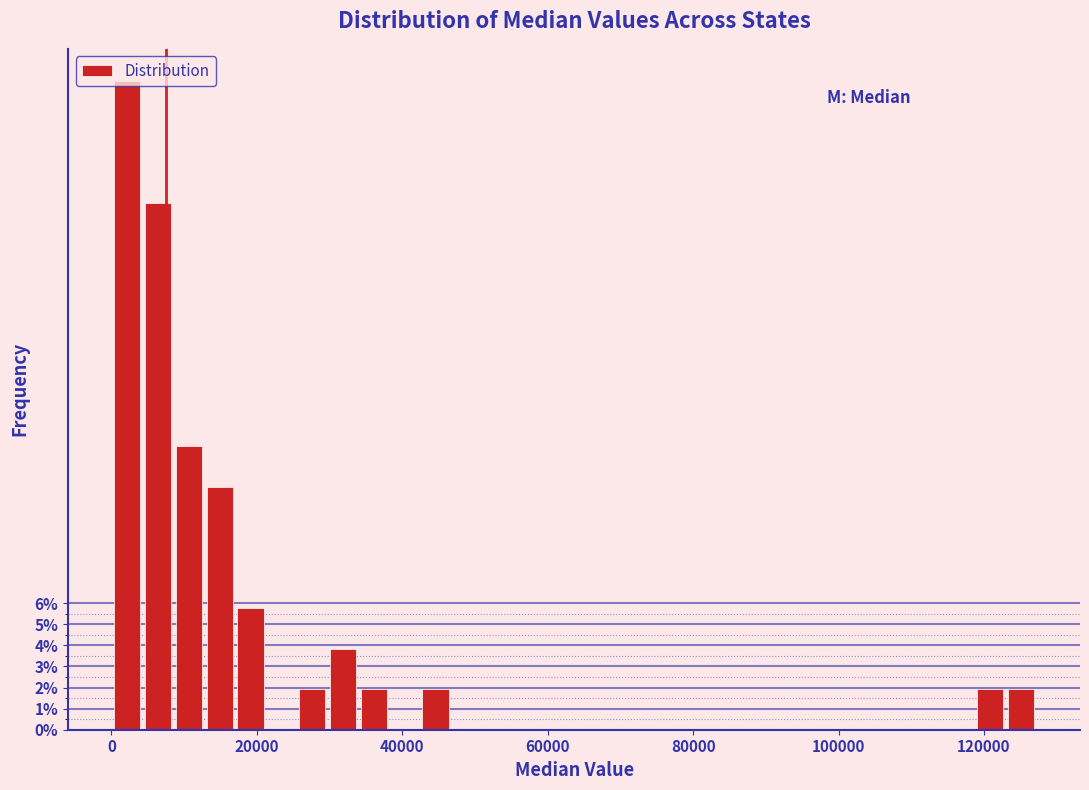

Around what value on the x-axis is the tallest bar? Give the approximate position of its centre, as read against the axis.

2000